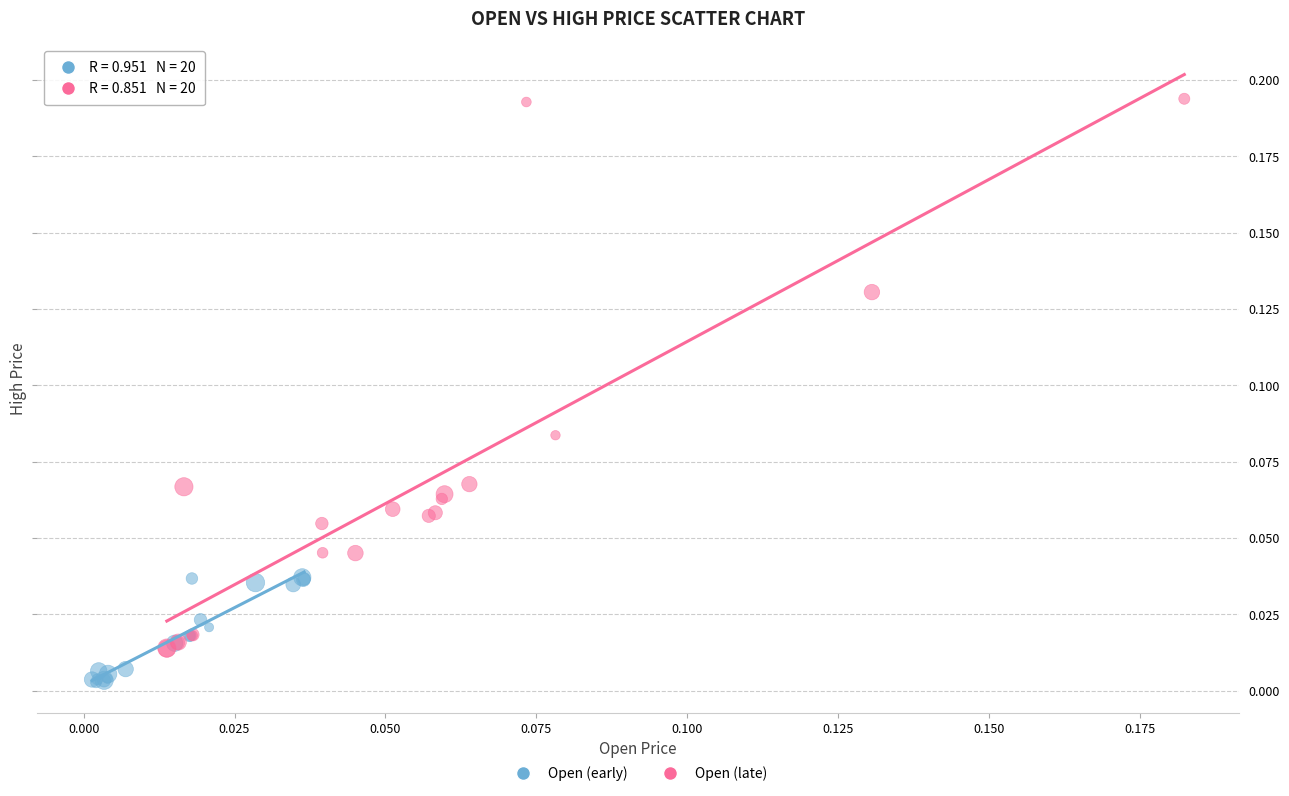

Which series has the widest spread of Y values?

Open (late)